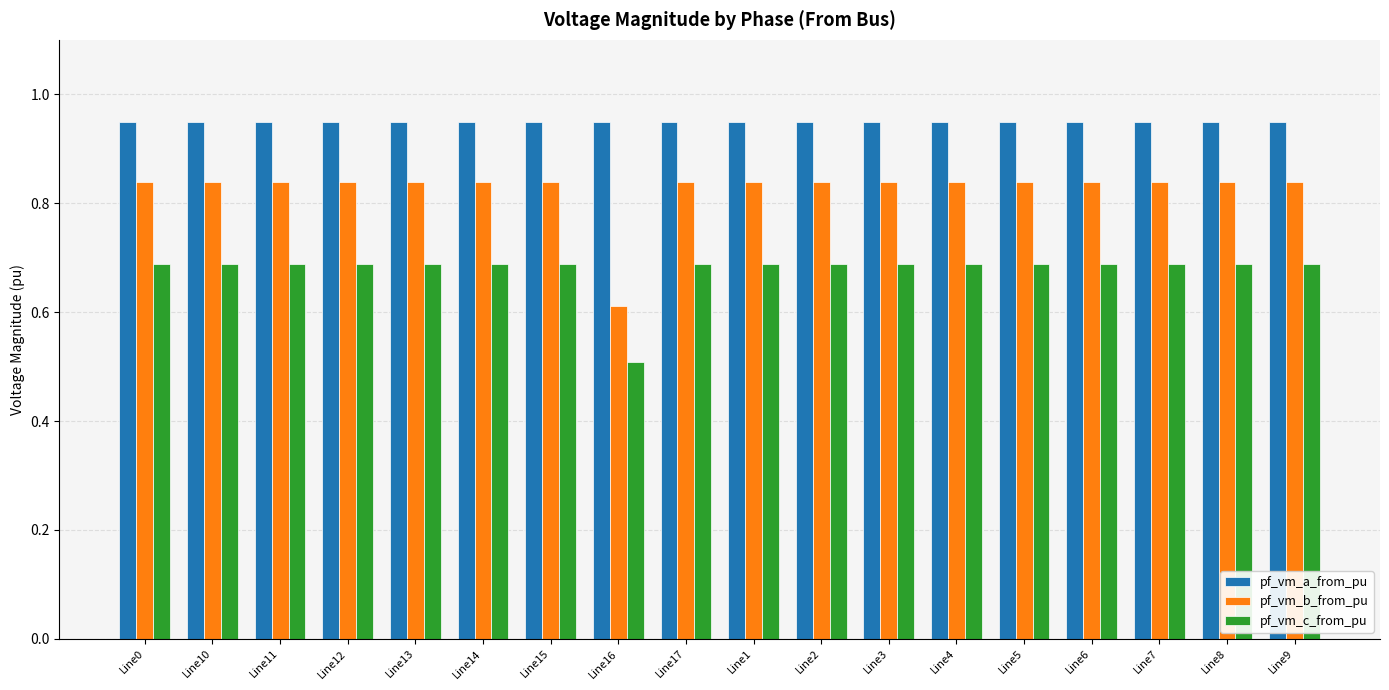

What is the label of the 15th bar from the left?

Line6